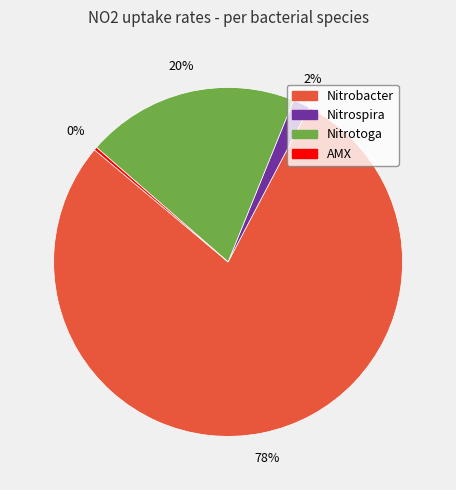

Does any single category account for the majority?

Yes